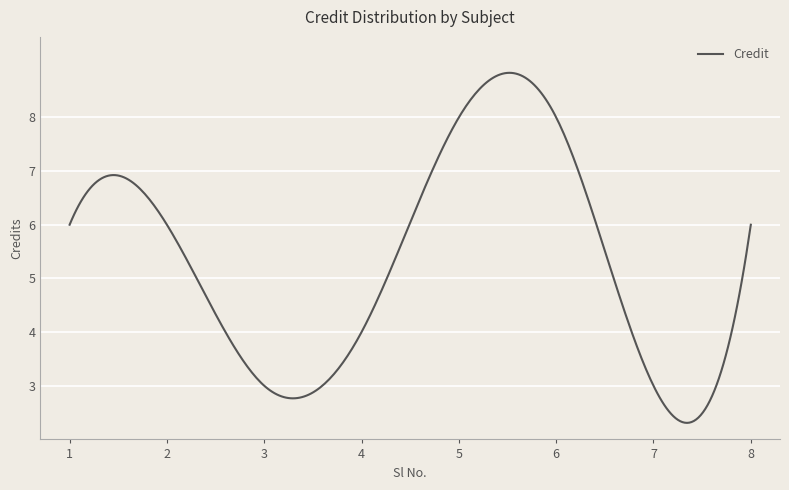

What is the smallest value displayed?

2.3